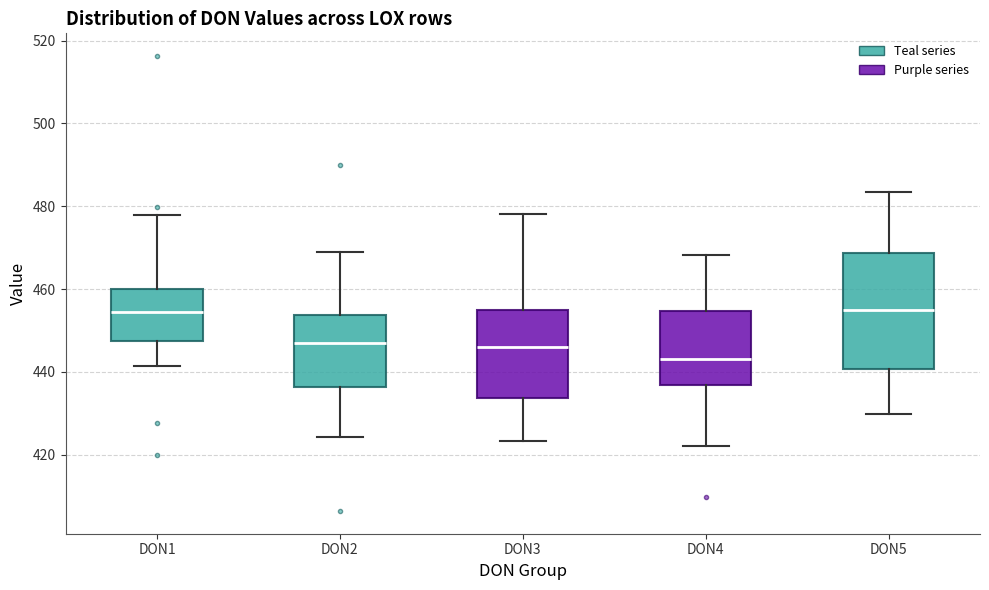

Reading left to right, transcribe this box plot: for each box, give where its median line is, the range the box spans, and where its two whiskers end, as read against the y-axis. The values are not printed on the chart, so give them approximately, as read against the axis.

DON1: median 454, box 448 to 460, whiskers 442 to 478
DON2: median 448, box 436 to 454, whiskers 424 to 468
DON3: median 446, box 434 to 456, whiskers 424 to 478
DON4: median 444, box 436 to 454, whiskers 422 to 468
DON5: median 454, box 440 to 468, whiskers 430 to 484